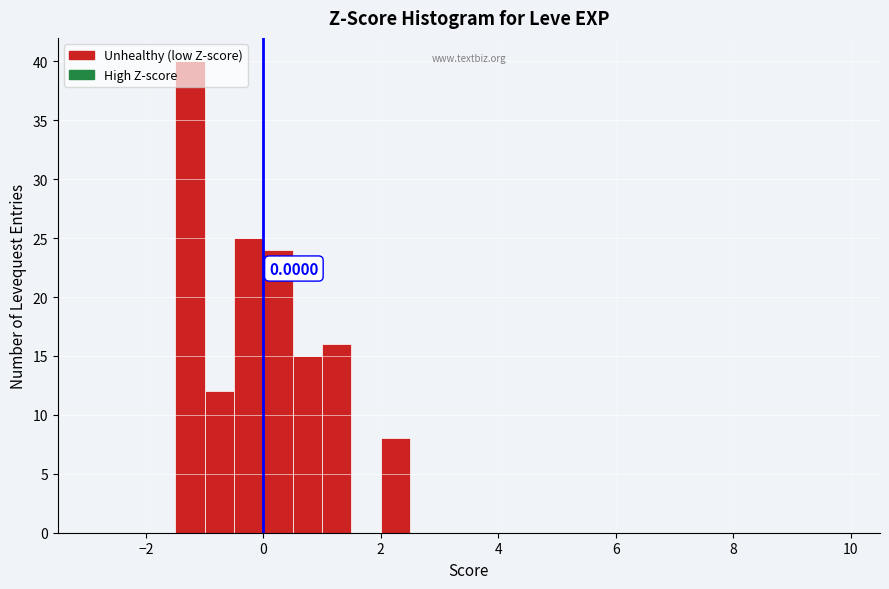

Around what value on the x-axis is the tallest bar? Give the approximate position of its centre, as read against the axis.

-1.2